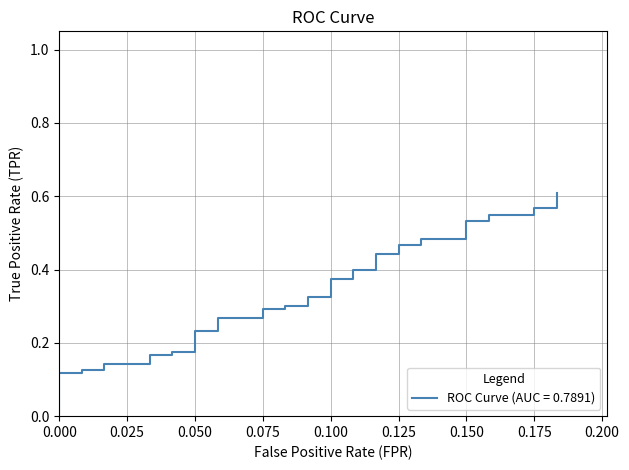

True or false: the data shows 0.4 at 18.

False